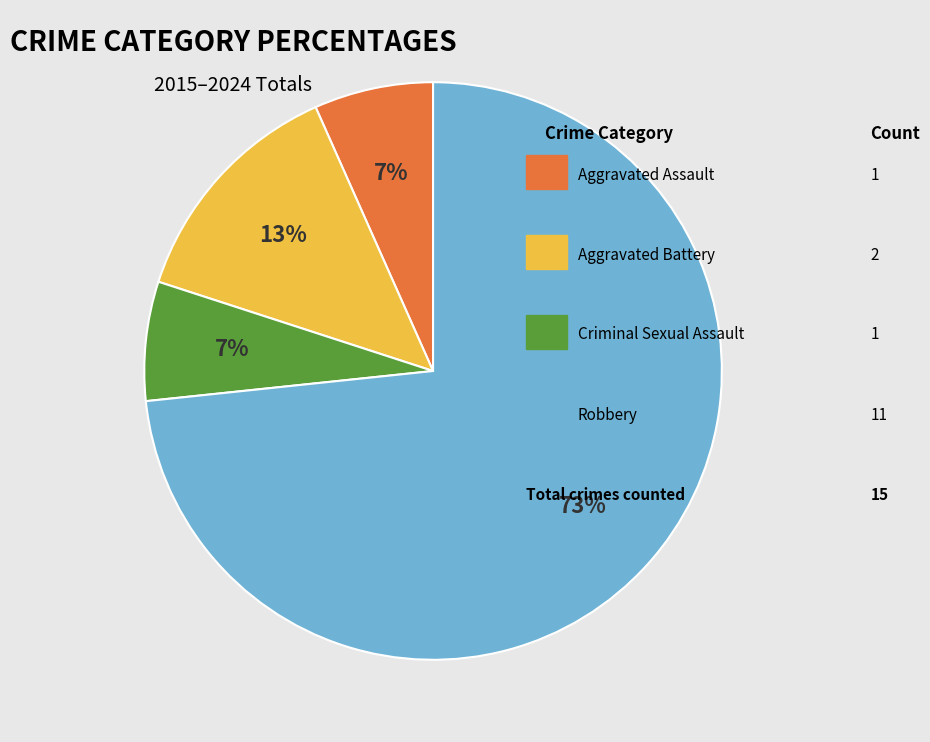

To the nearest percent, what is the average slice percentage?

25%